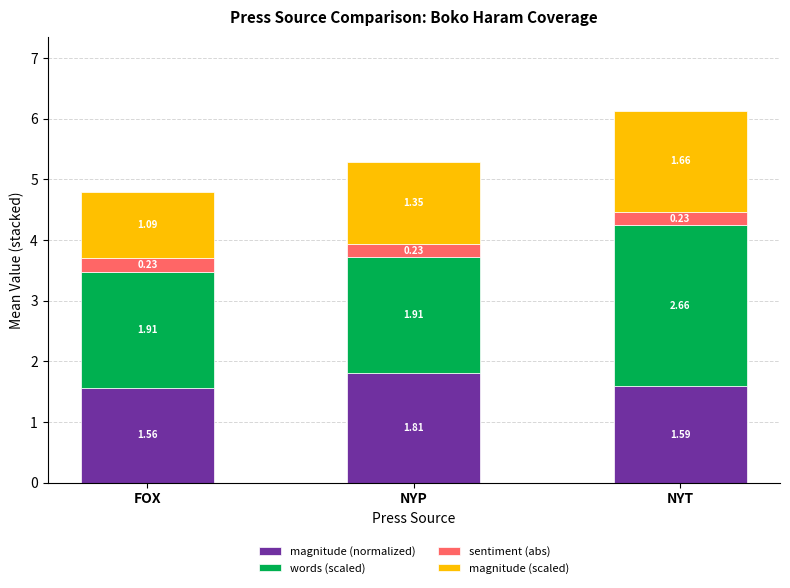

Rank the categories by magnitude (normalized) value from highest to lowest.

NYP, NYT, FOX